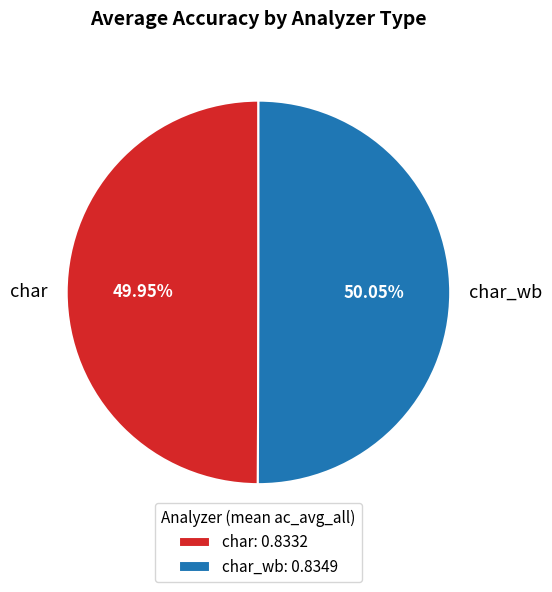

True or false: char_wb accounts for 50% of the total.

True